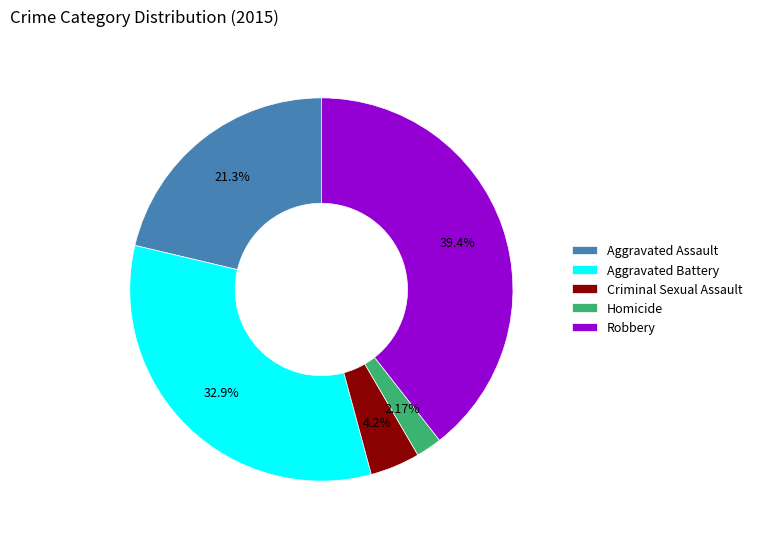

Is the sum of Aggravated Battery and Aggravated Assault greater than half?

Yes